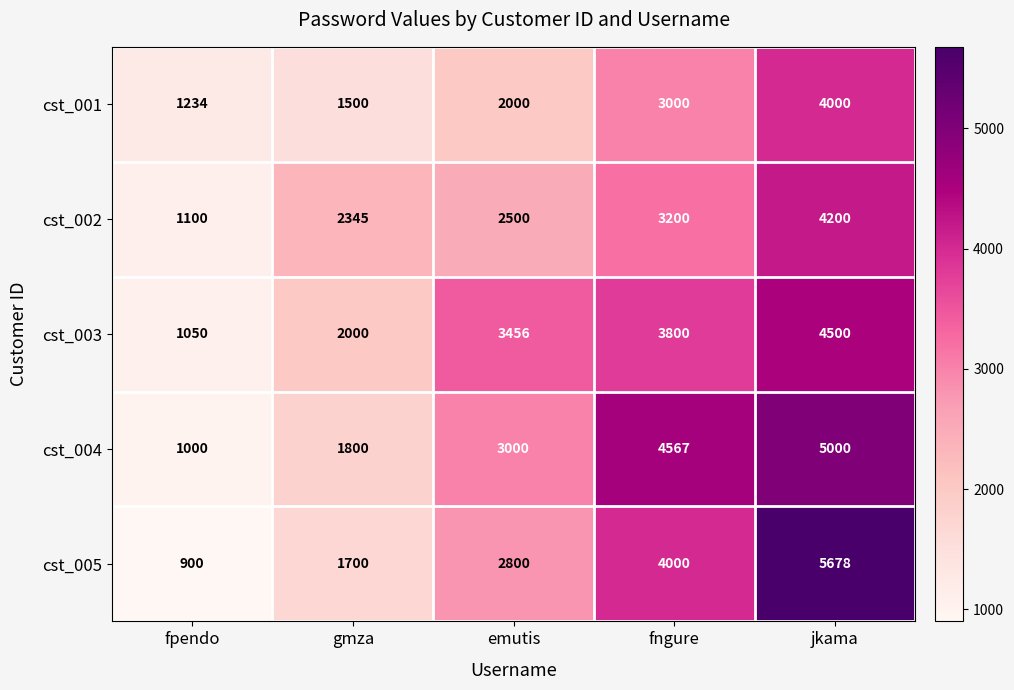

The cst_001 series shows 1647 at fngure. True or false?

False